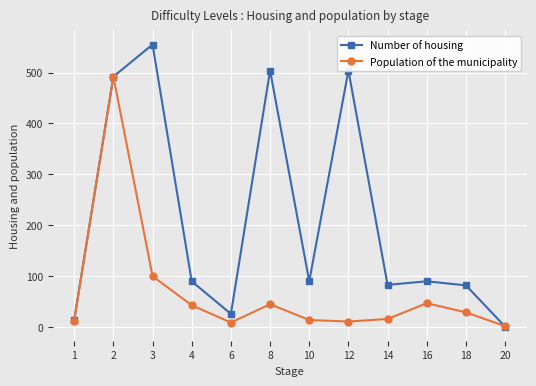

At which category does Number of housing reach its first local valley?

6